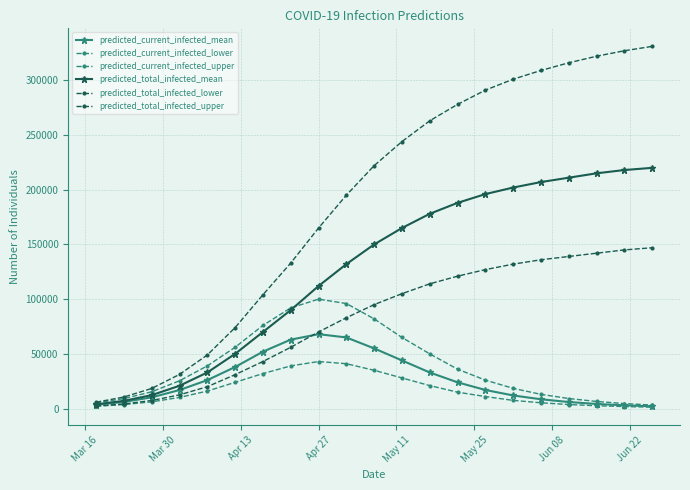

How many series are shown in this chart?

6